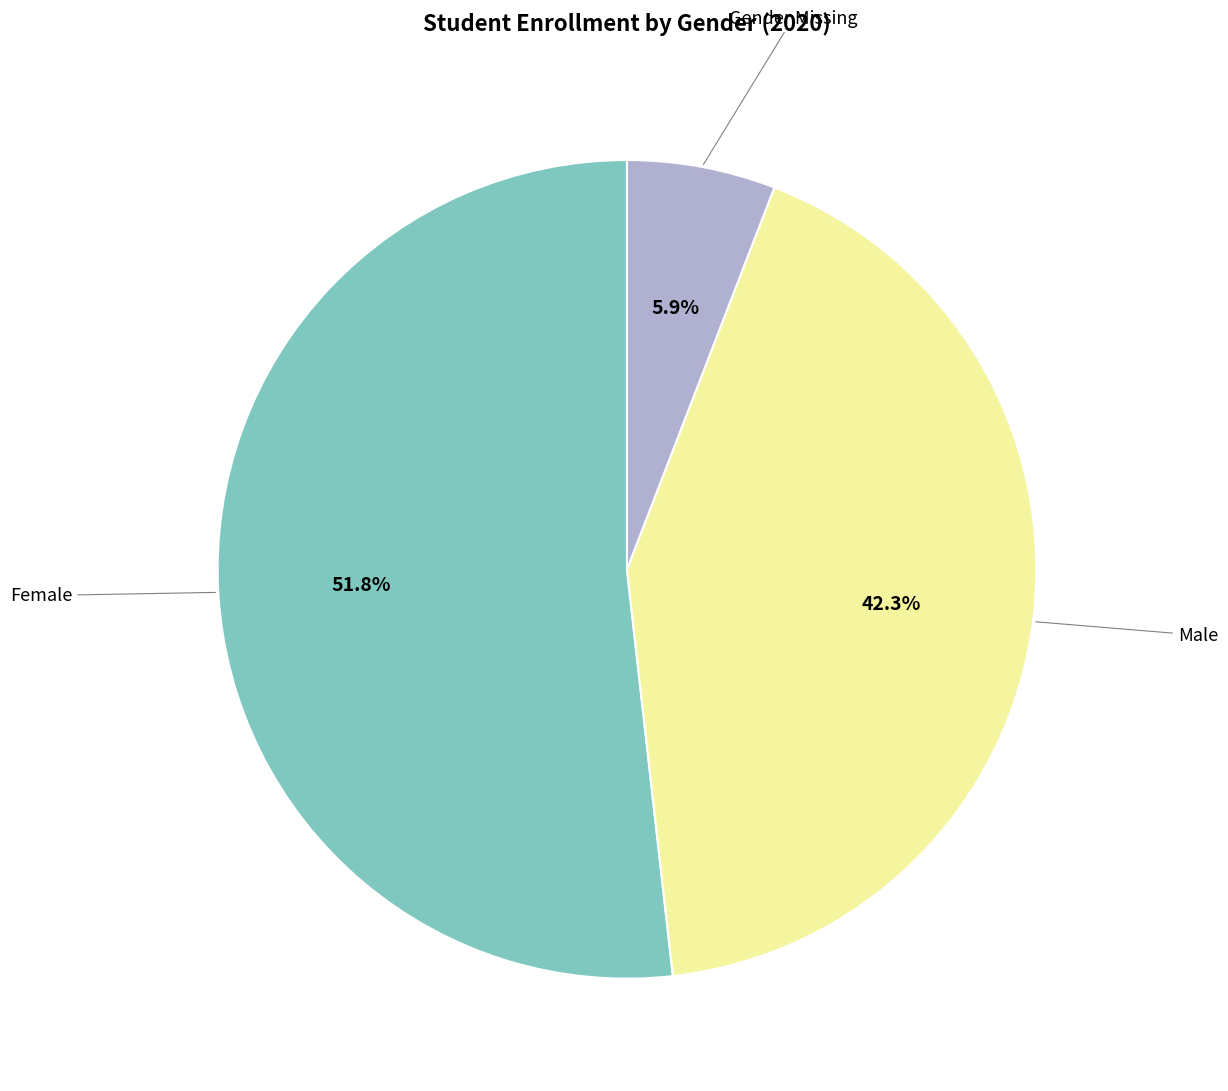

Is there a majority slice in this chart?

Yes